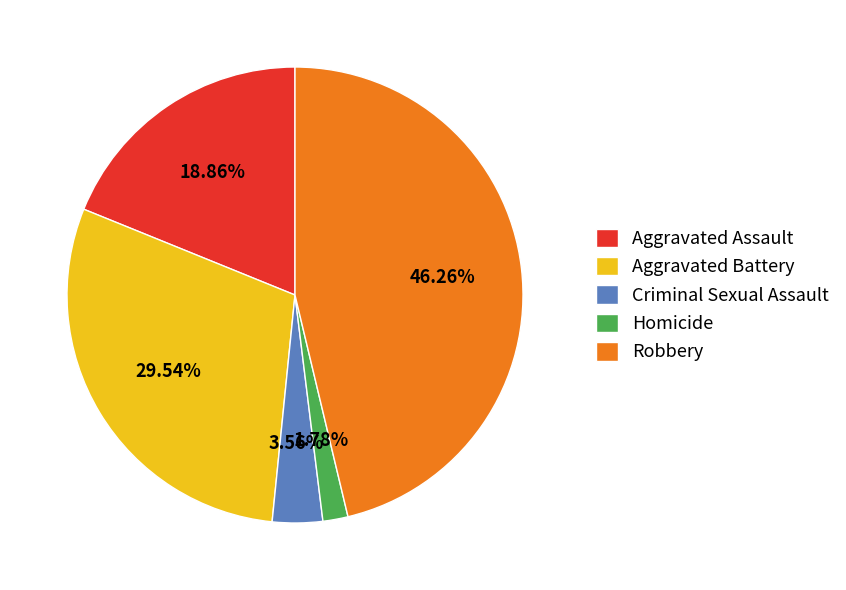

The Criminal Sexual Assault slice represents 4% of the pie. True or false?

True